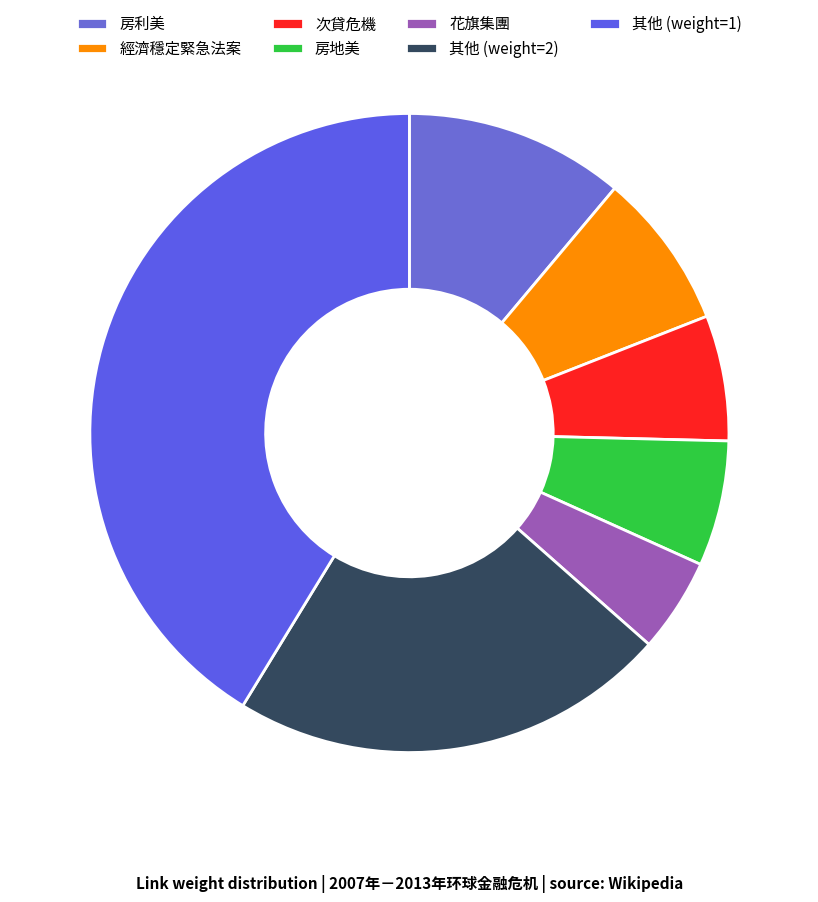

How many slices are in this pie chart?

7